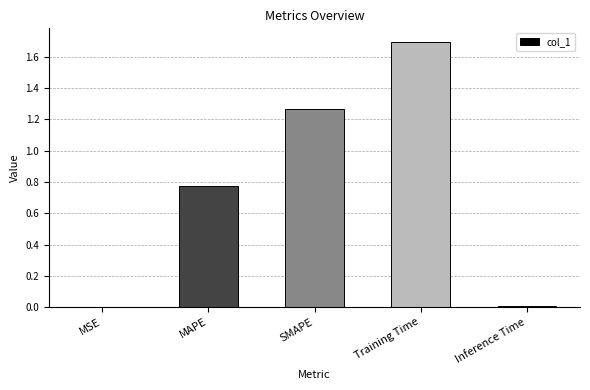

Between Inference Time and MAPE, which is larger?

MAPE